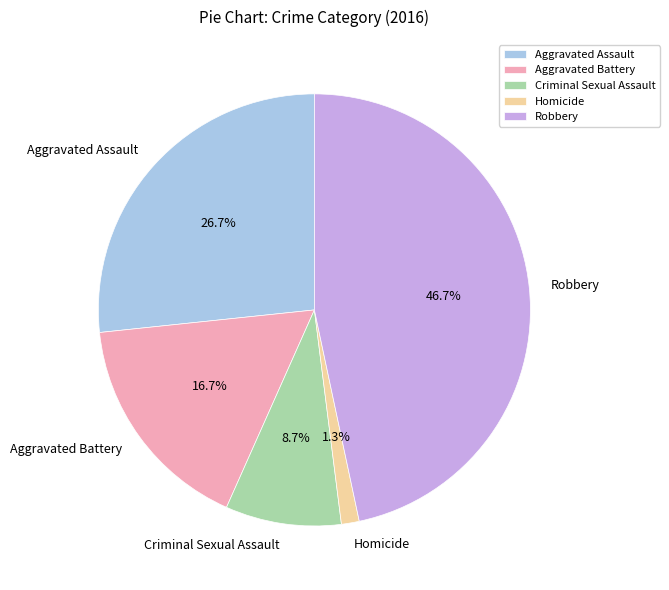

Is the sum of Robbery and Criminal Sexual Assault greater than half?

Yes